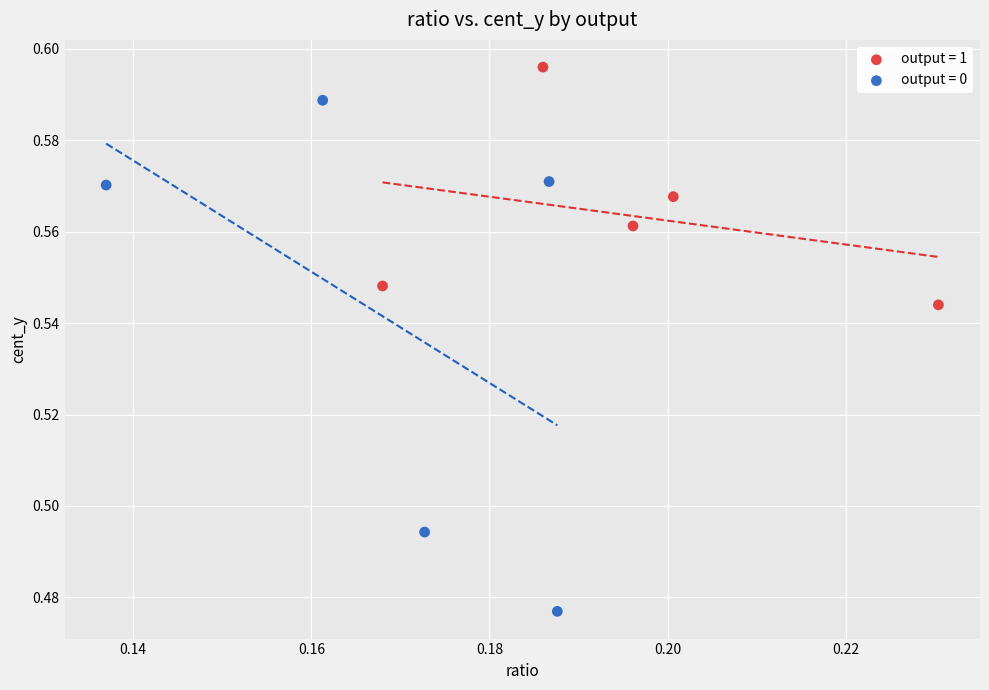

What are all the series names shown in the legend?

output = 1, output = 0